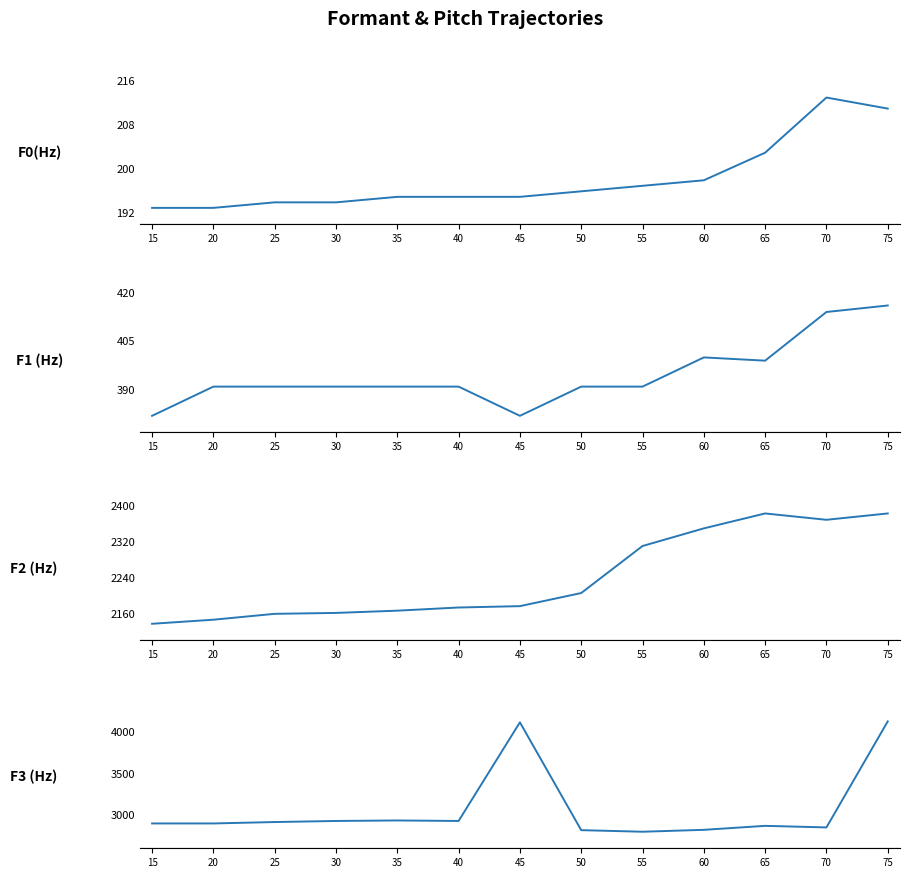

Which series has the largest total across all categories?

F3 (Hz)